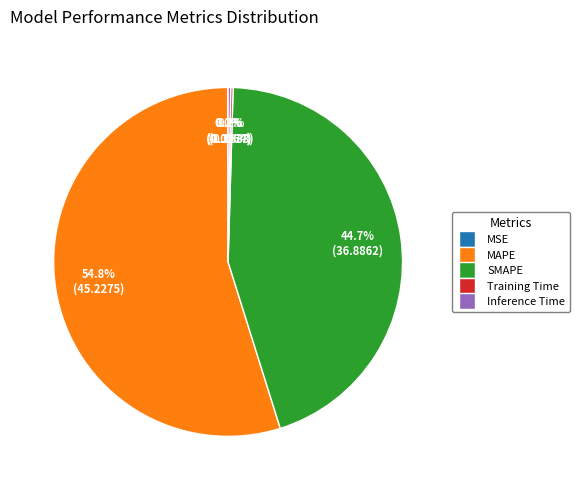

Which category has the biggest portion of the pie?

MAPE